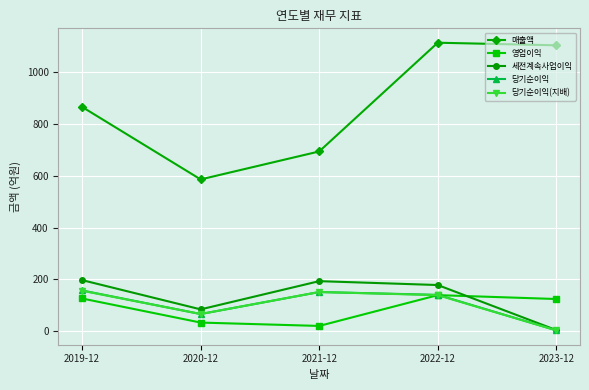

At how many categories does at least one series exceed 241?

5